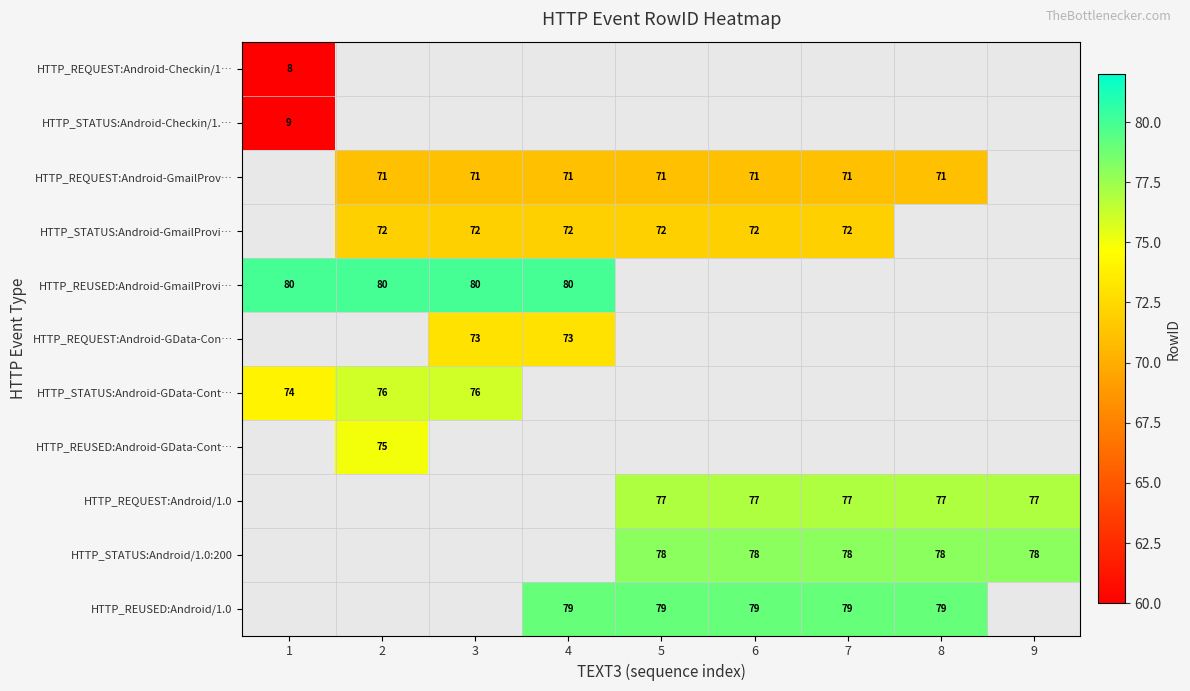

True or false: HTTP_REUSED:Android/1.0 has a value of 24 at 7.

False